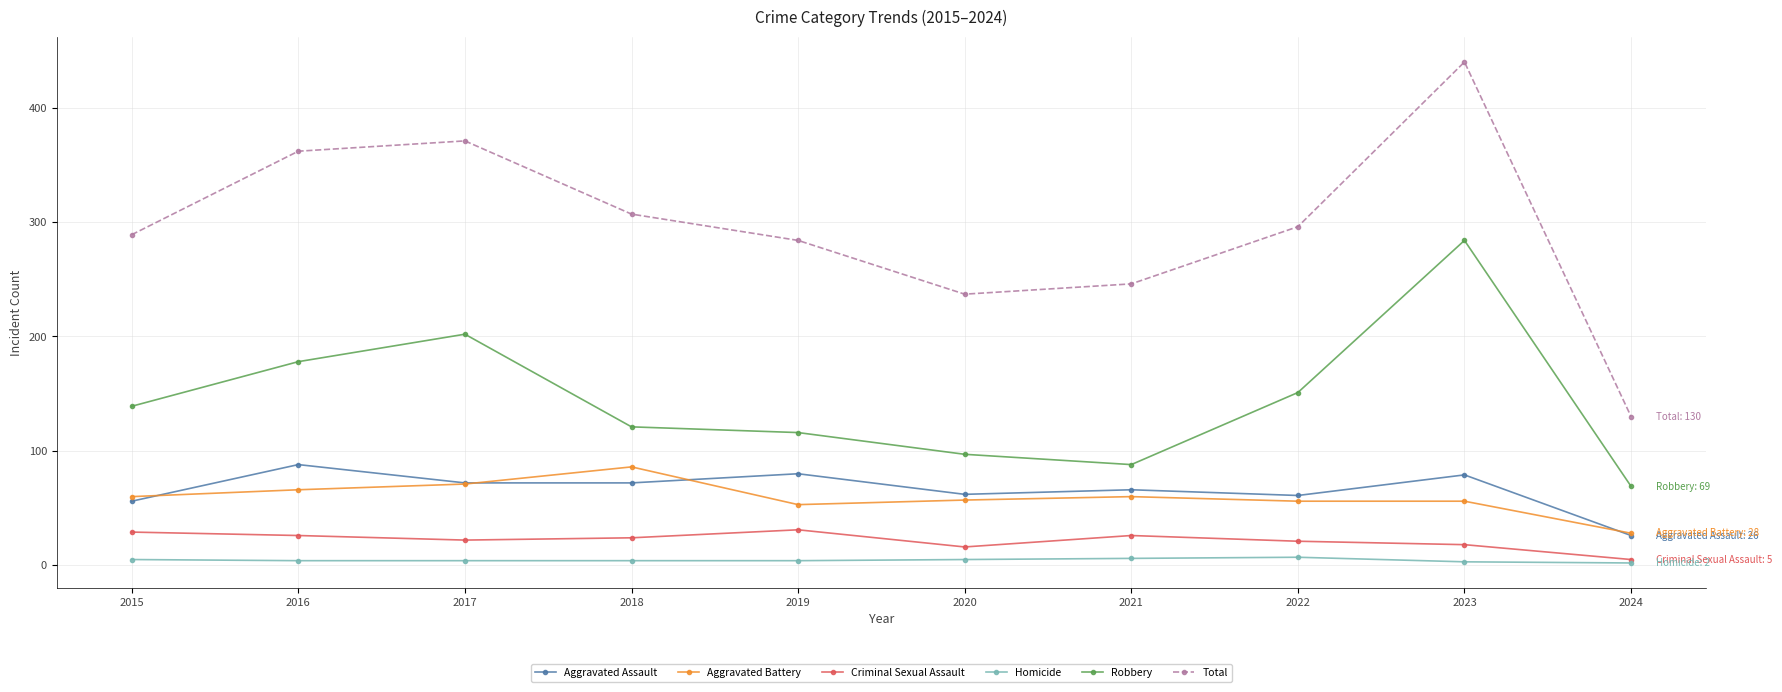

True or false: Total and Aggravated Battery cross at least once.

False